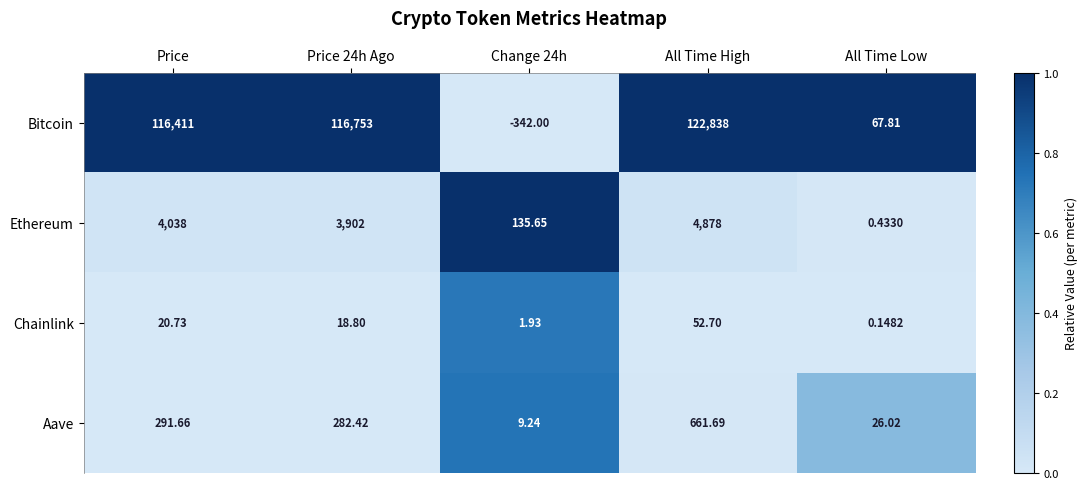

Rank the series by their maximum value, from lowest to highest.

Chainlink, Aave, Ethereum, Bitcoin